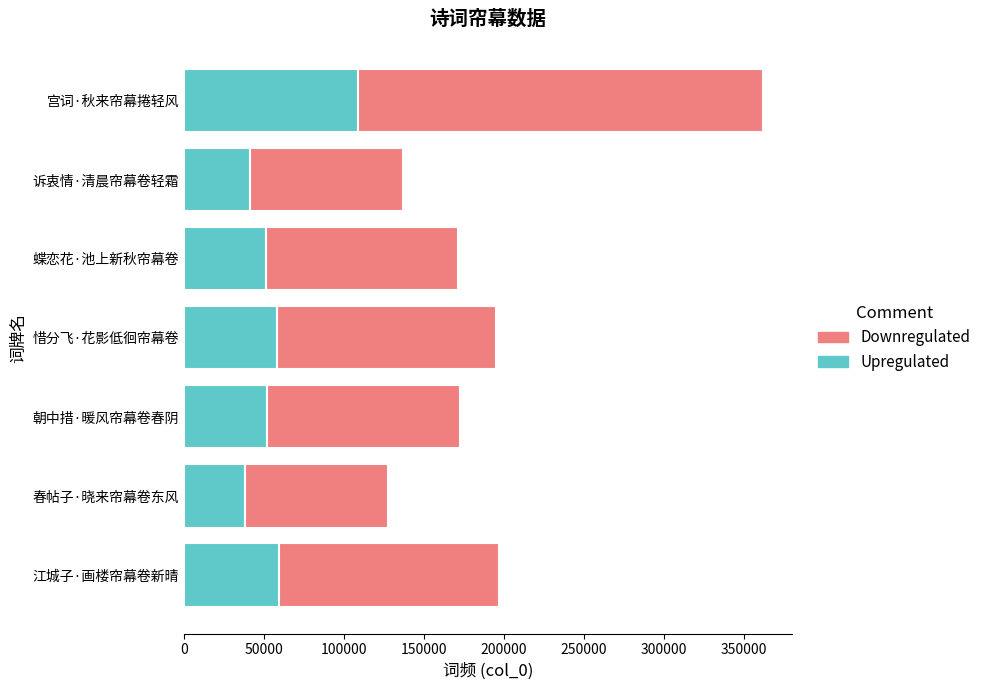

At which category is the sum across all series the highest?

宫词·秋来帘幕捲轻风